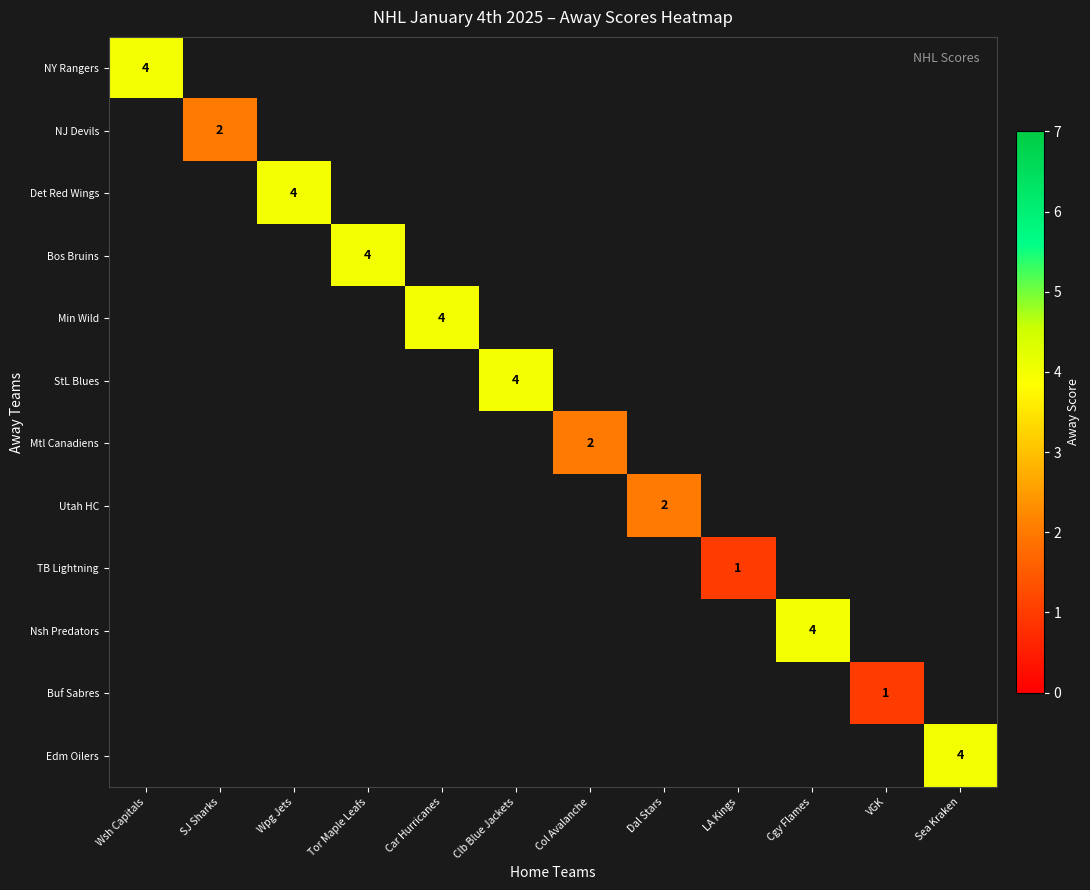

Is it true that Edm Oilers equals 4 at Sea Kraken?

True